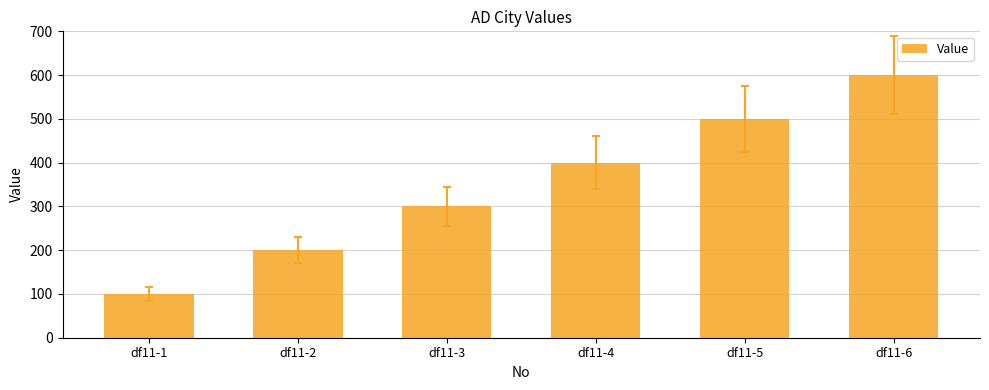

How many bars are there in total?

6